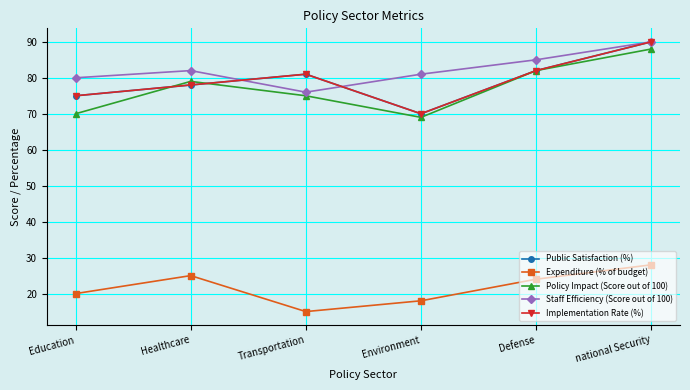

True or false: Public Satisfaction (%) and Implementation Rate (%) intersect in this chart.

False